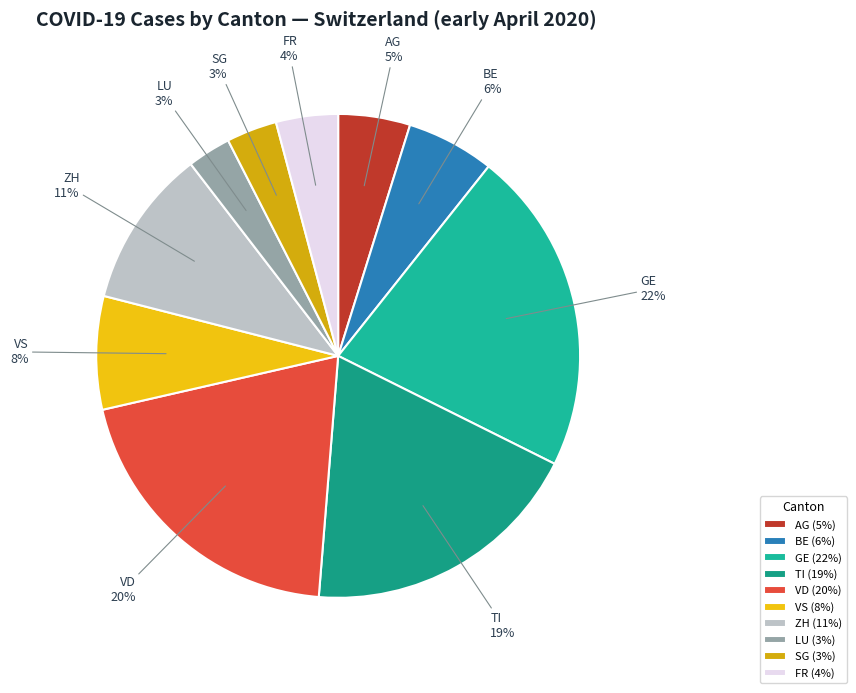

True or false: SG accounts for 3% of the total.

True